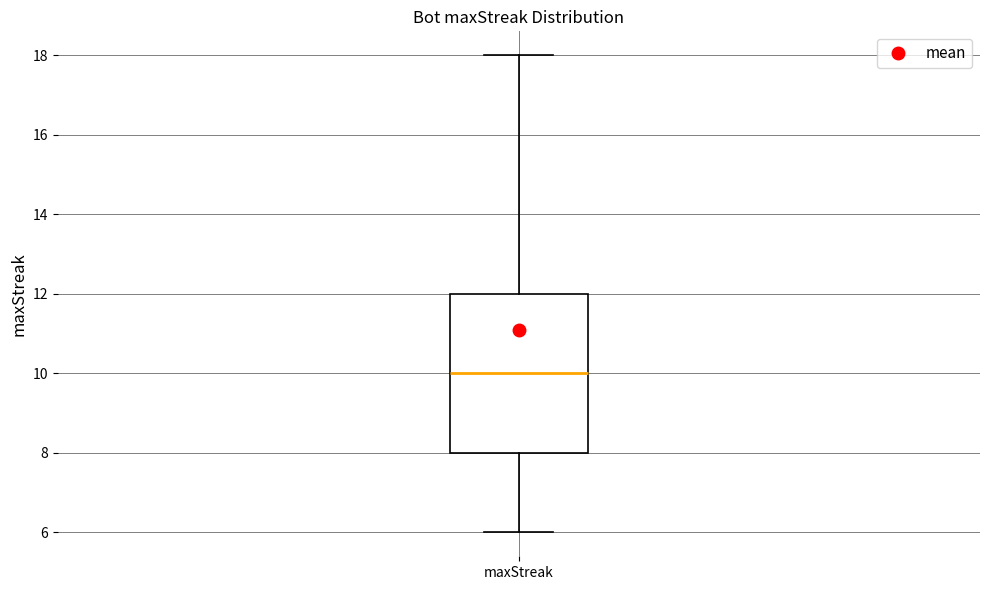

Transcribe this box plot: give where the median line is, the range the box spans, and where the two whiskers end, as read against the y-axis. The values are not printed on the chart, so give them approximately, as read against the axis.

median 10, box 8 to 12, whiskers 6 to 18